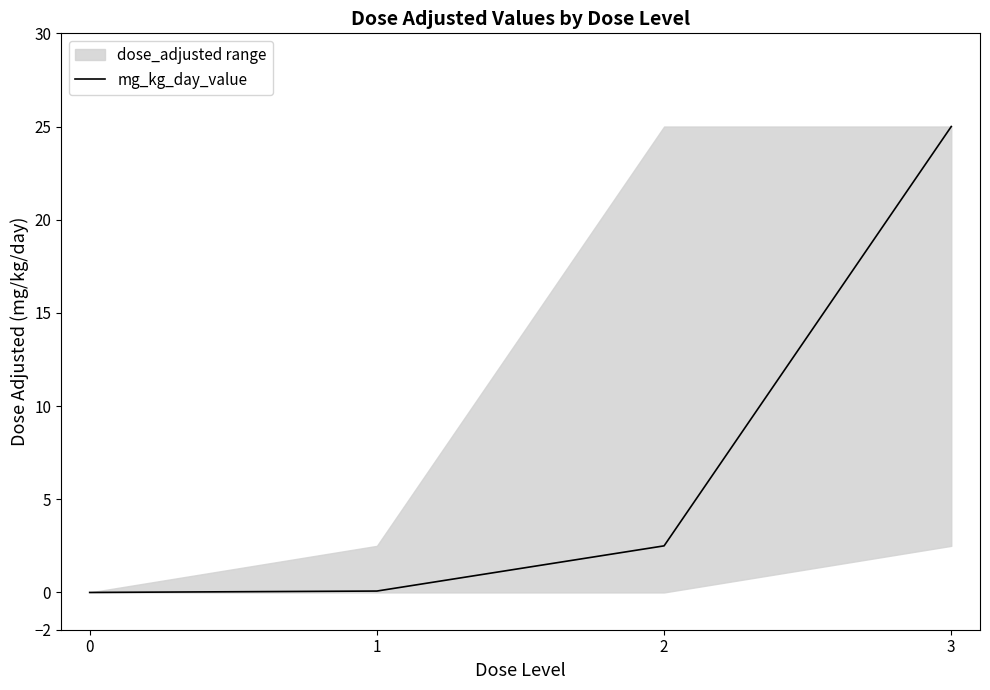

What is the value of the 3rd point from the left?

2.5